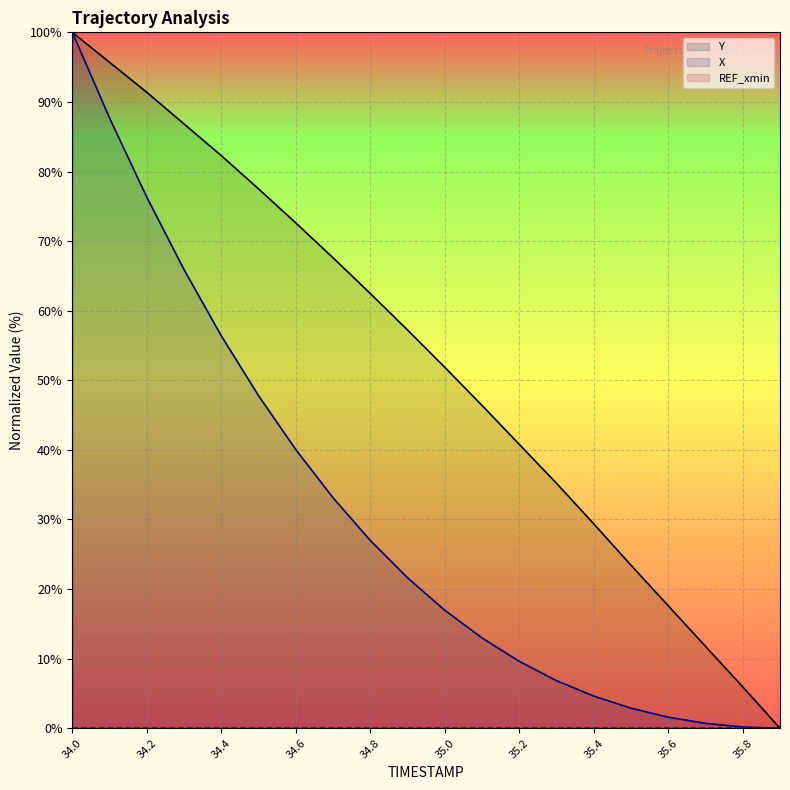

True or false: Y and REF_xmin intersect in this chart.

False